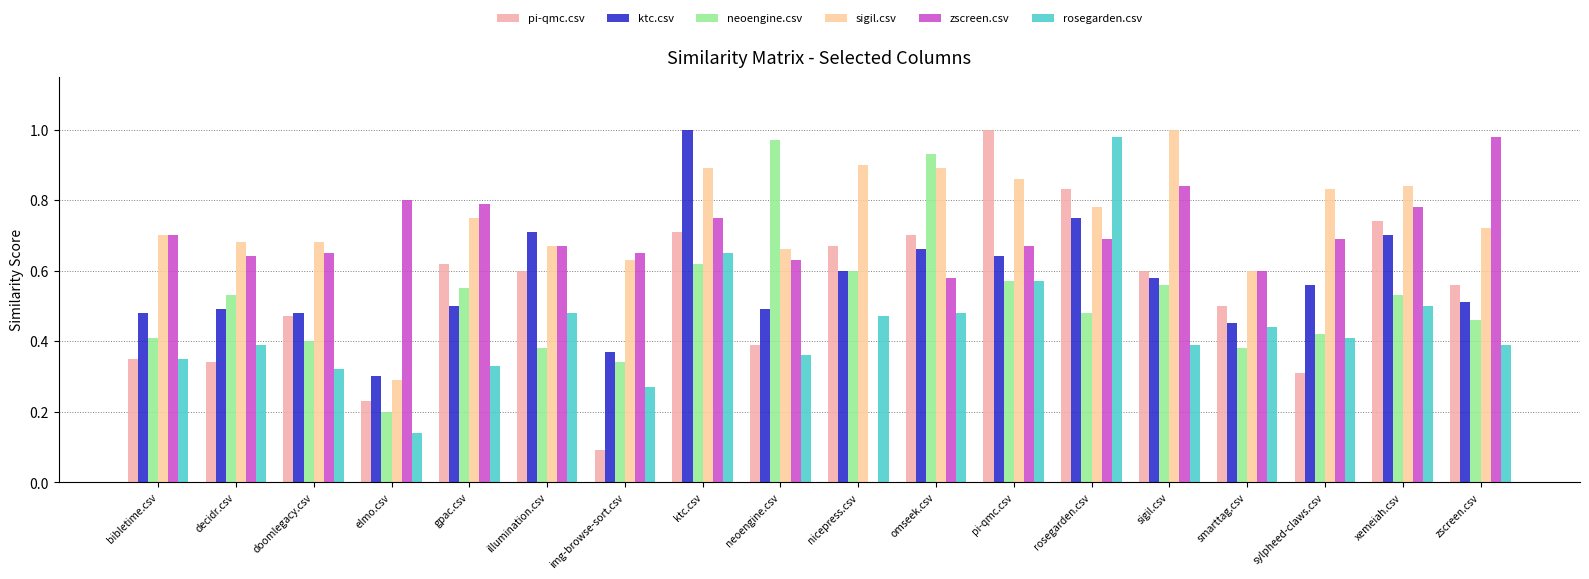

The pi-qmc.csv series shows 0.8 at sigil.csv. True or false?

False